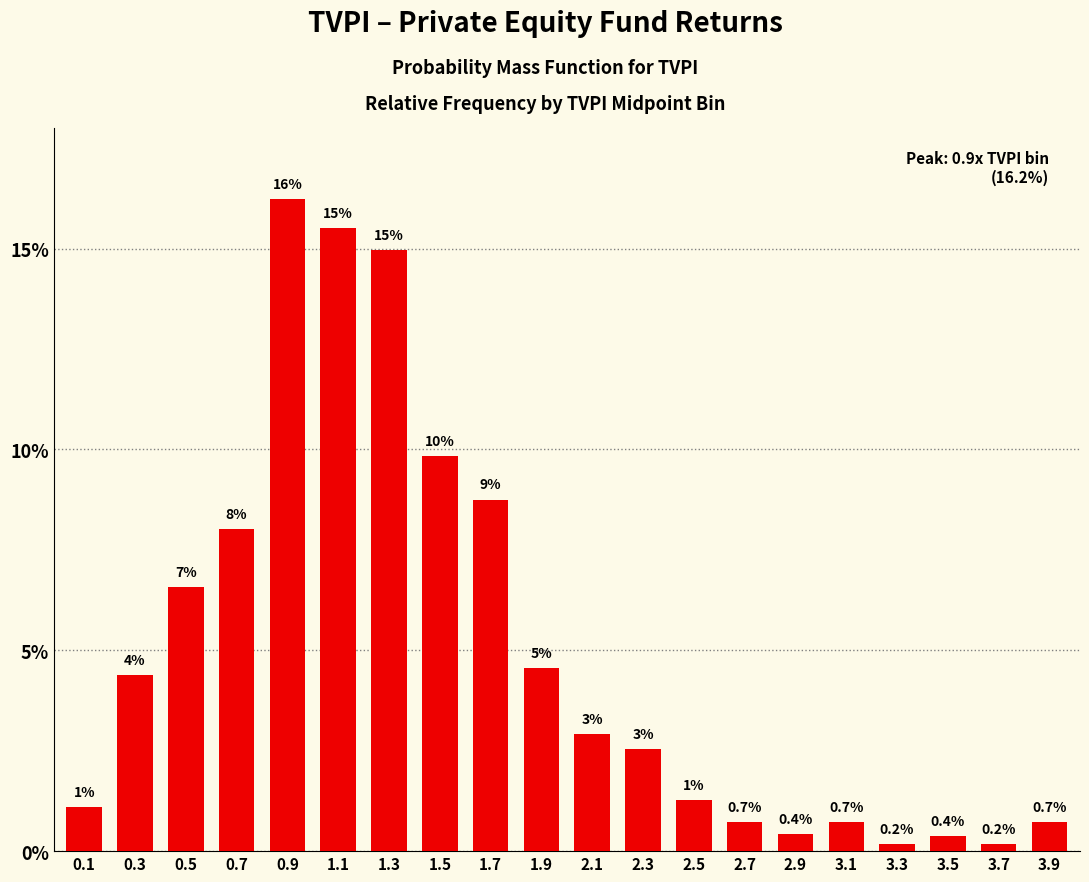

At which label is the value closest to 0?

3.3